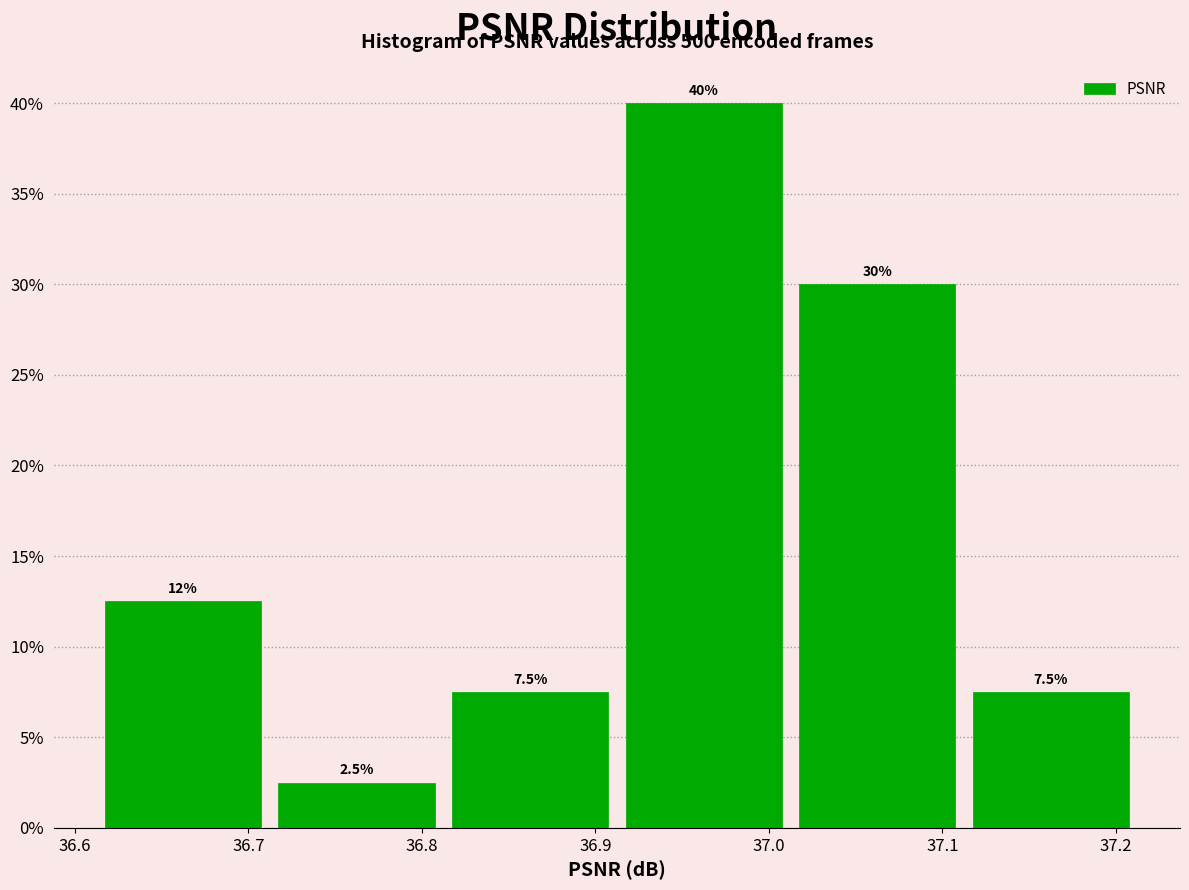

Which range on the x-axis has the tallest bar?

36.91 to 37.01